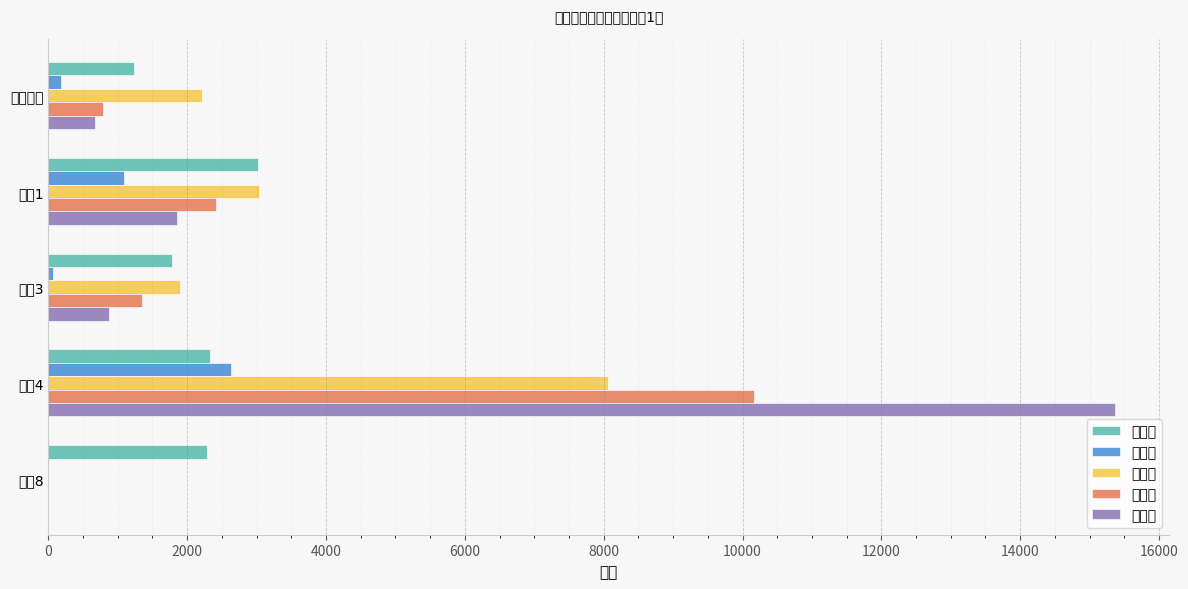

How many values in the 郭浩隆 series exceed 184?

2